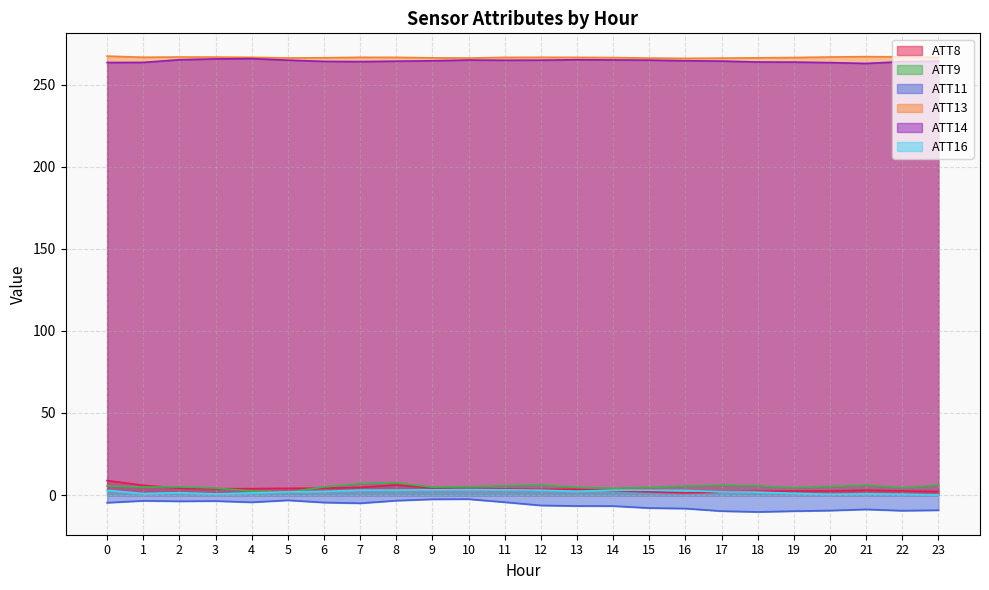

Which series changed the most between 20 and 22?

ATT9